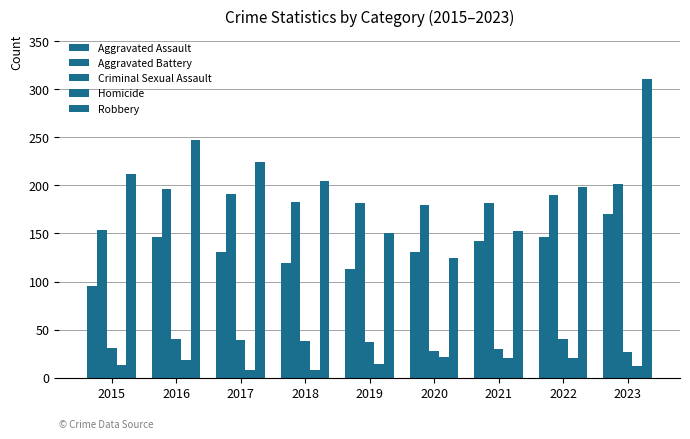

Which has a higher value, 2020 or 2023?

2023